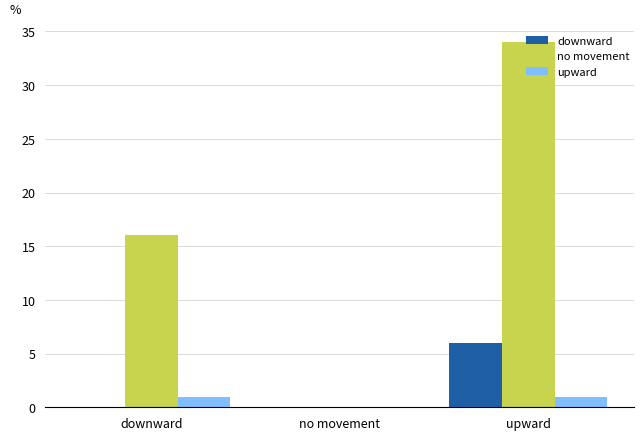

Which series has the largest total across all categories?

no movement